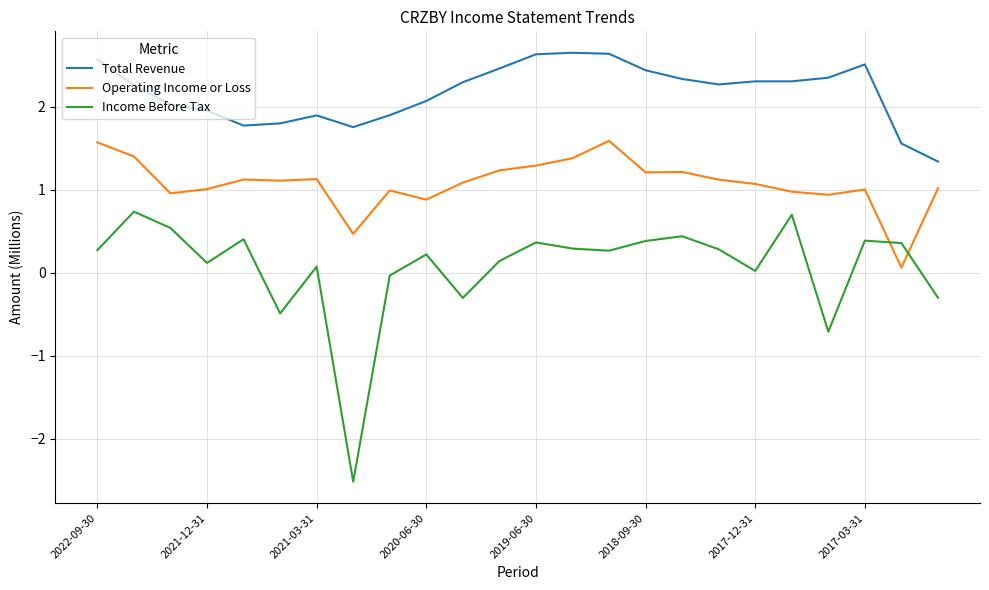

Which series has the largest range (max minus min)?

Income Before Tax